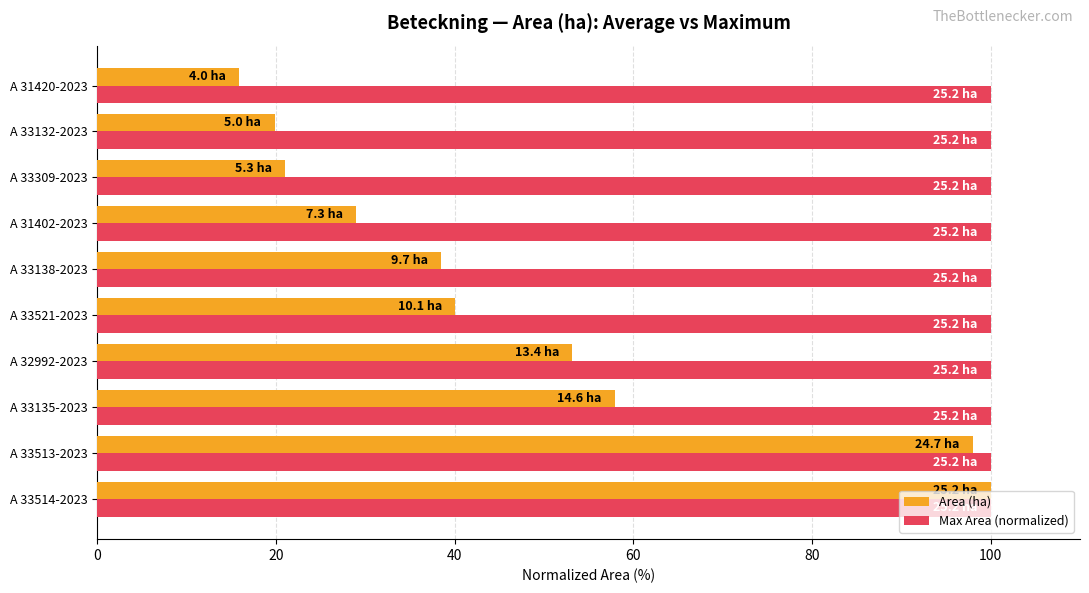

Is it true that Max Area (normalized) equals 42.9 at A 33521-2023?

False